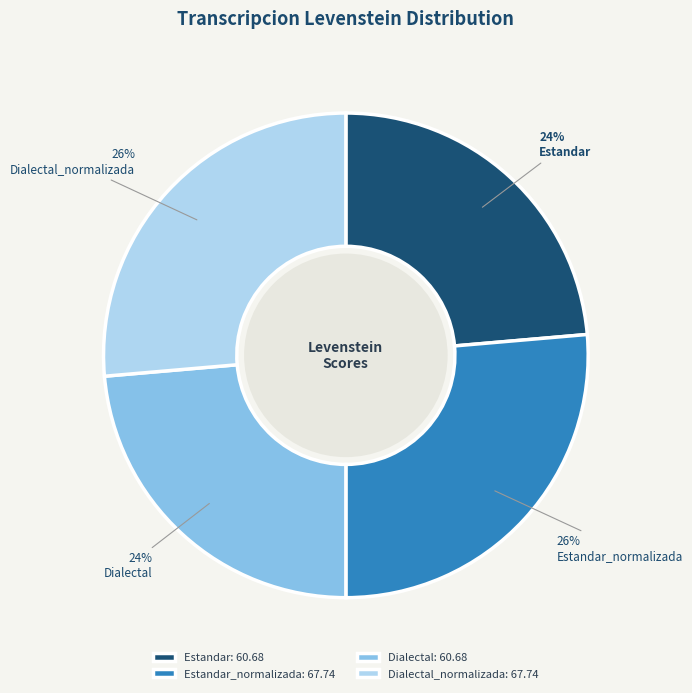

Is it true that Dialectal_normalizada is 26% of the pie?

True